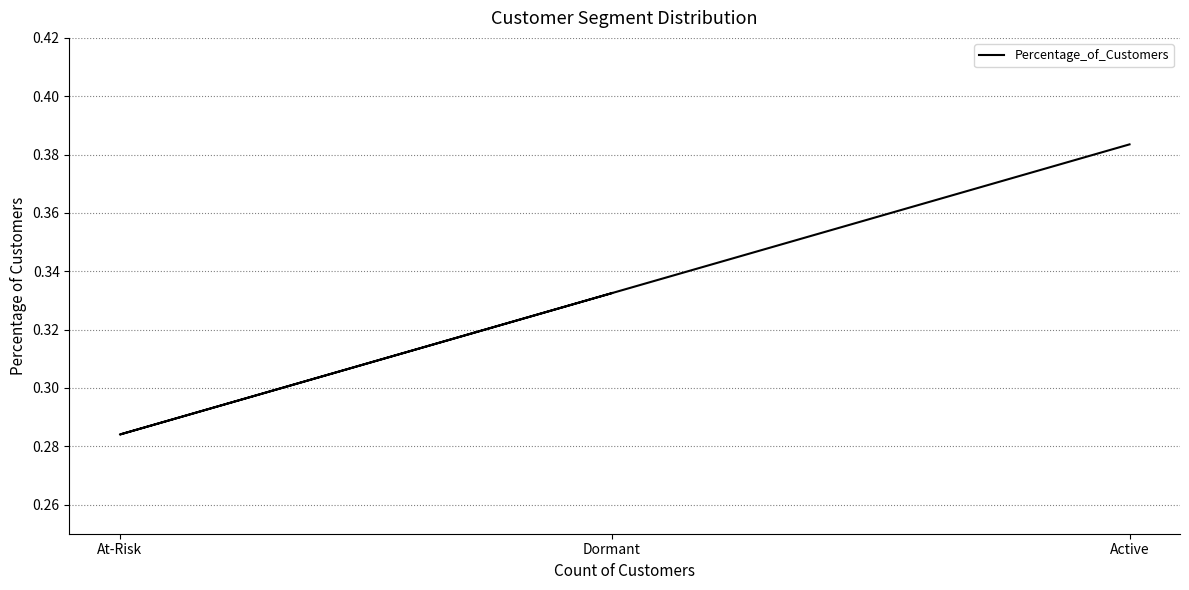

Between Dormant and Active, which is larger?

Active